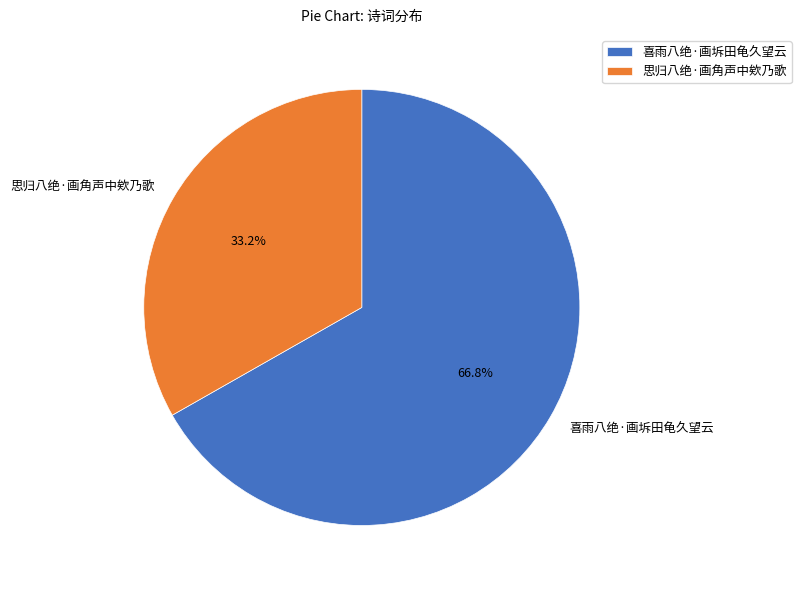

The 思归八绝·画角声中欸乃歌 slice represents 33% of the pie. True or false?

True